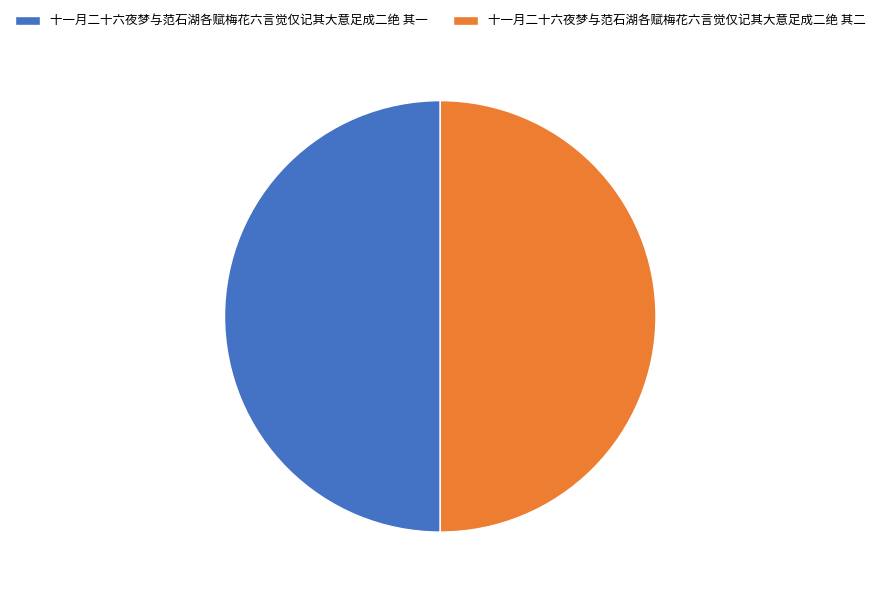

What is the ratio of the value at 十一月二十六夜梦与范石湖各赋梅花六言觉仅记其大意足成二绝 其二 to the value at 十一月二十六夜梦与范石湖各赋梅花六言觉仅记其大意足成二绝 其一?

1.0